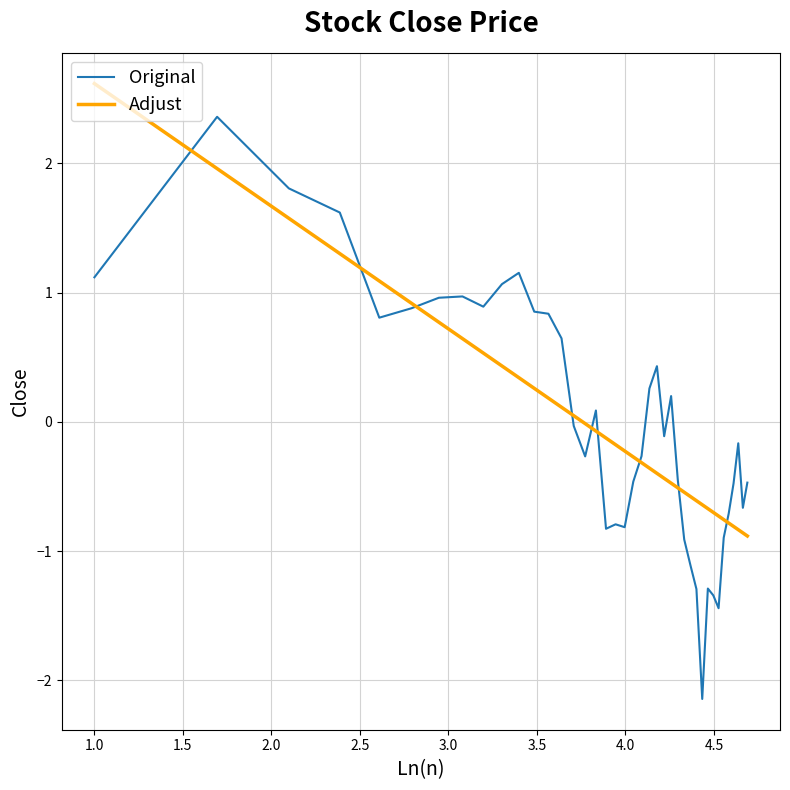

List the series in order of their peak value, lowest first.

Original, Adjust